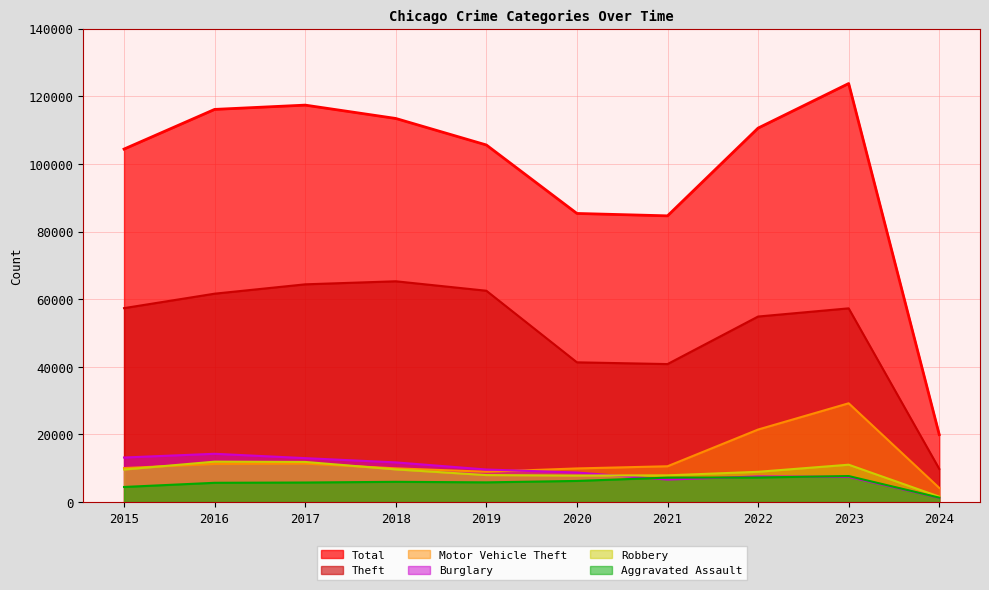

What is the value of the Total point at the 3rd from the left?

117369